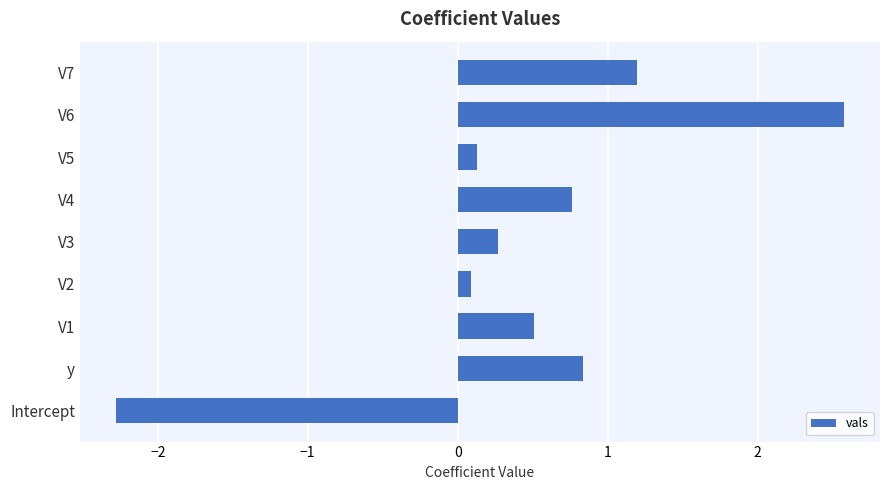

What is the difference between the maximum and minimum values?

4.9